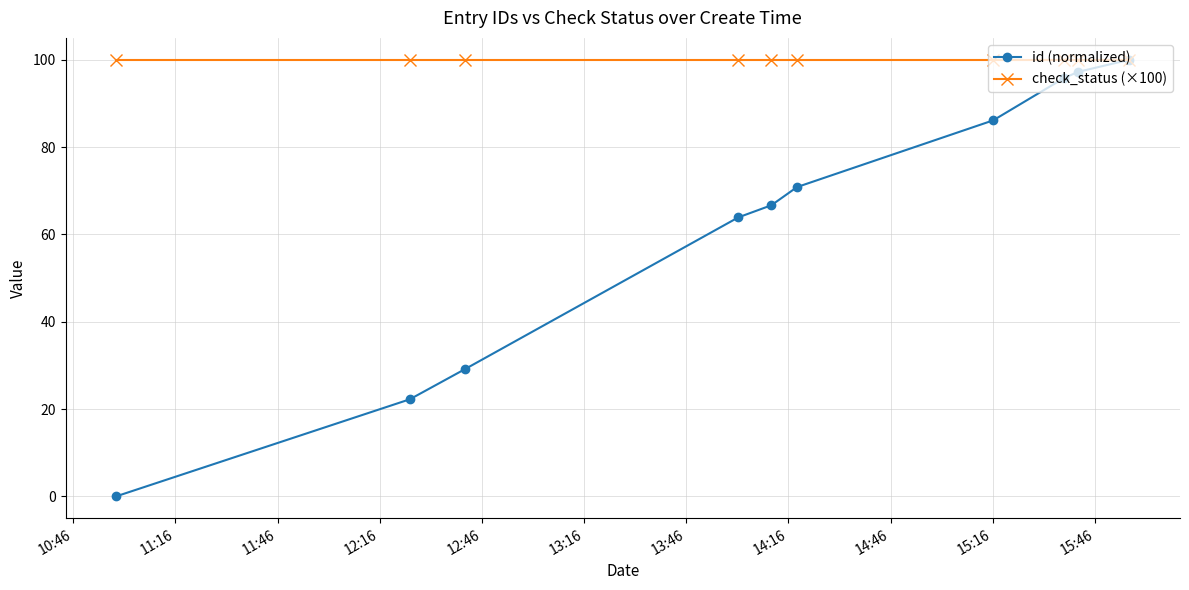

At how many categories does at least one series exceed 33?

10